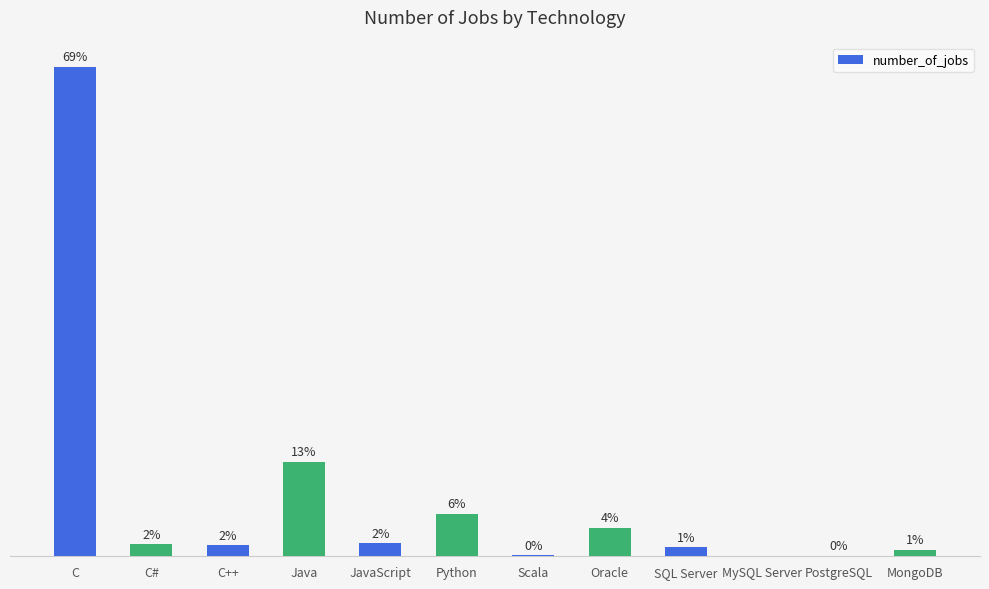

Are the bars horizontal?

No